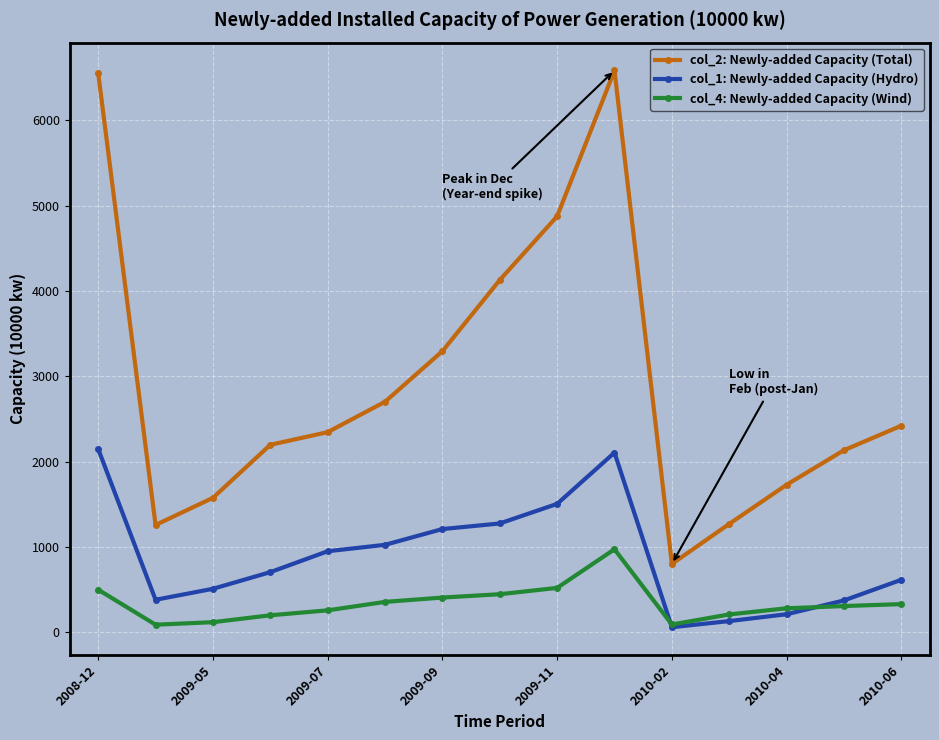

True or false: col_4: Newly-added Capacity (Wind) and col_2: Newly-added Capacity (Total) intersect in this chart.

False